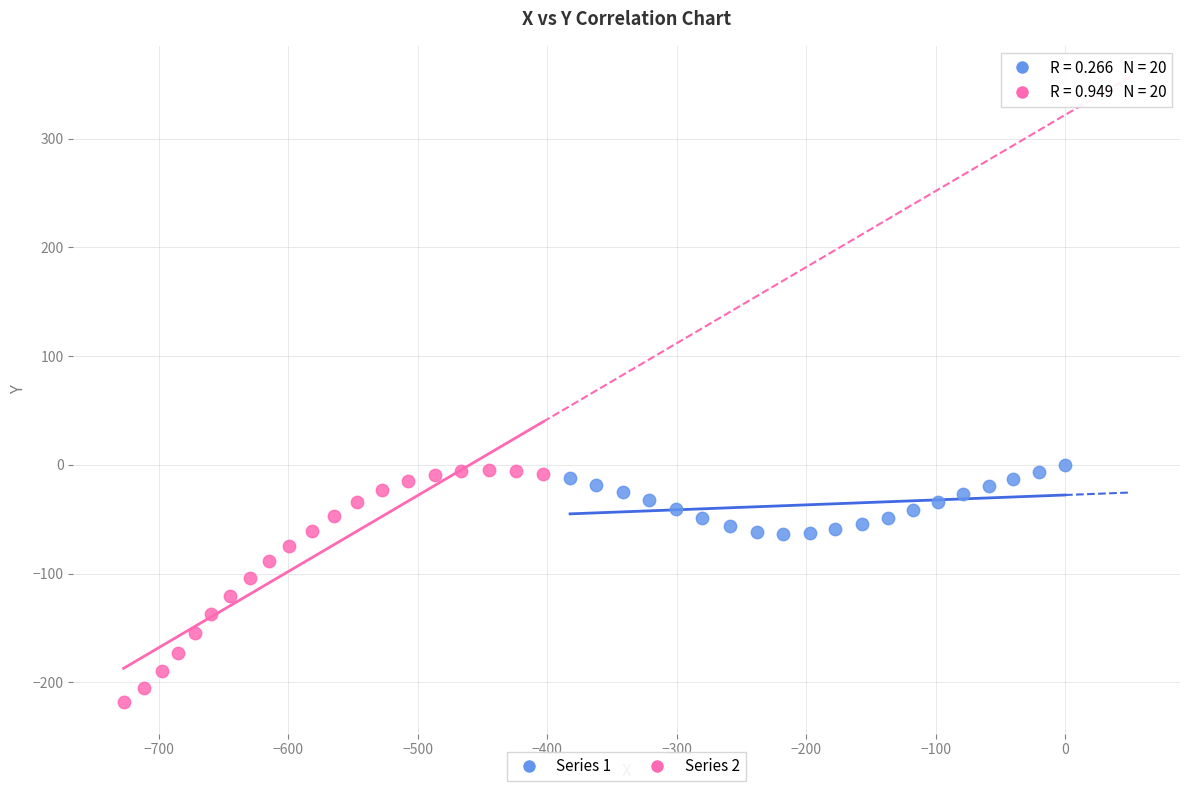

Which series has the largest Y range (max minus min)?

Series 2